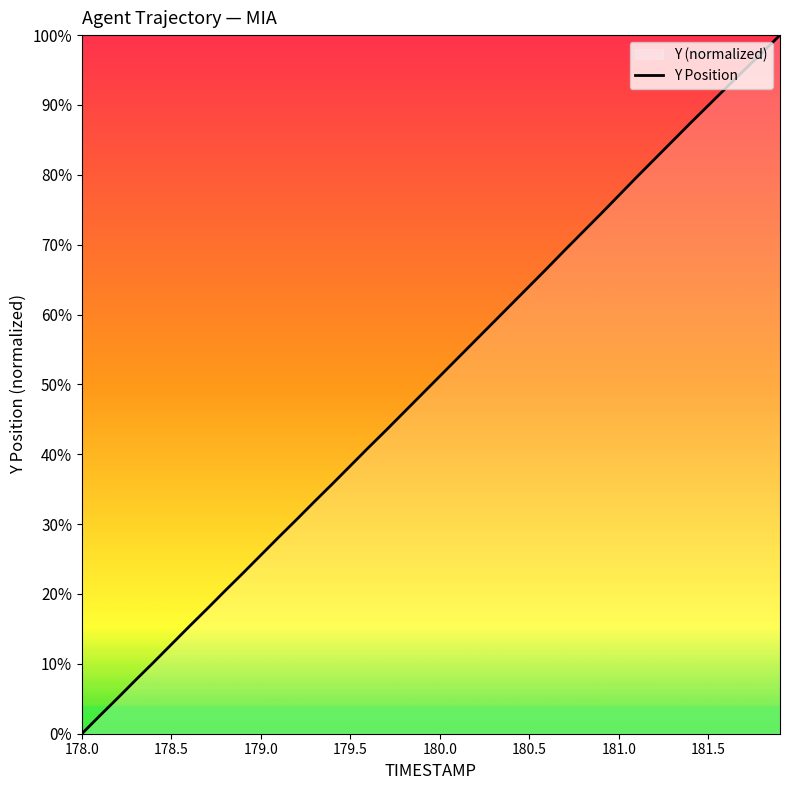

What is the greatest value displayed?

100.0